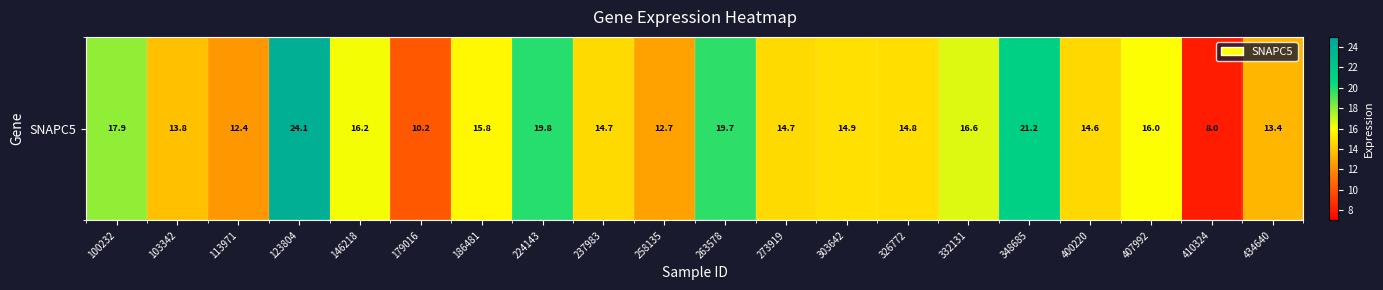

True or false: the data shows 6.0 at 400220.

False